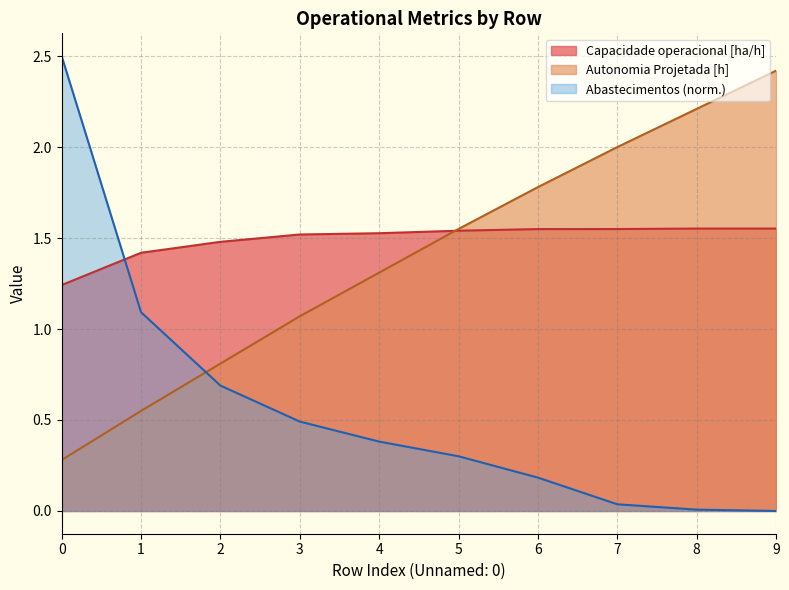

Rank the series at 9 from lowest to highest value.

Abastecimentos (norm.), Capacidade operacional [ha/h], Autonomia Projetada [h]